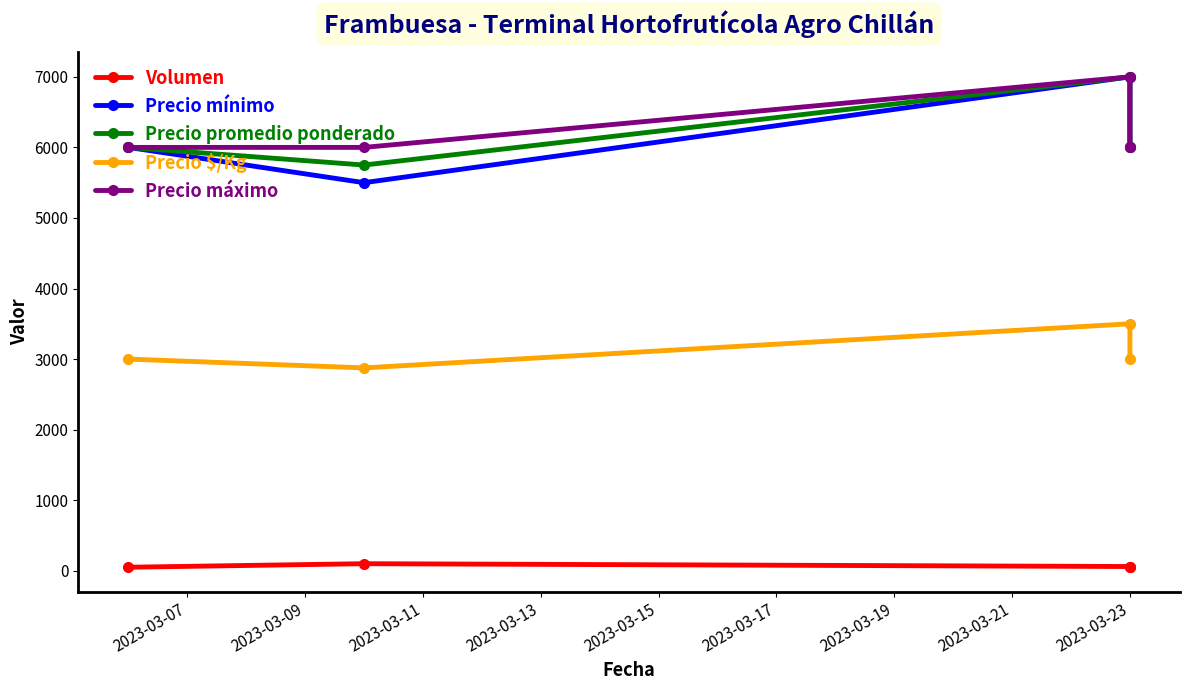

Read the Precio mínimo value at 2023-03-07.

6000